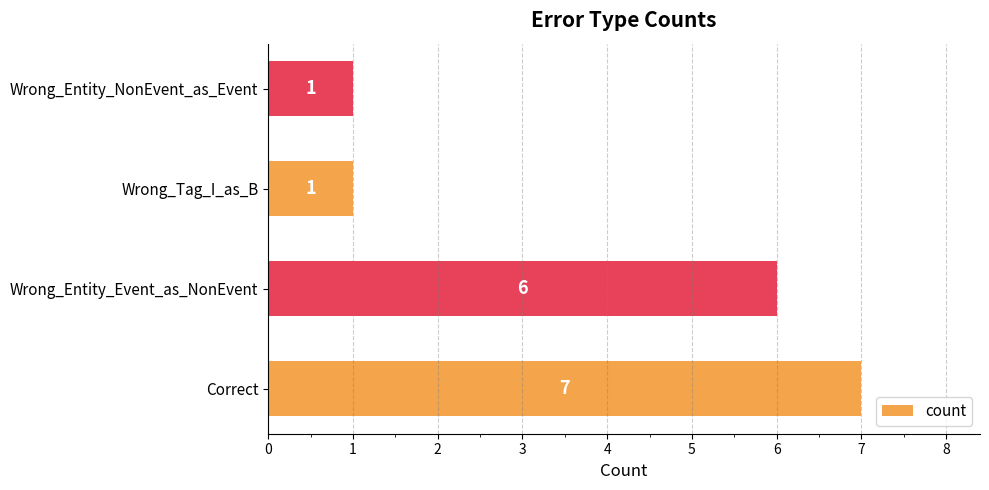

How many bars are there in total?

4